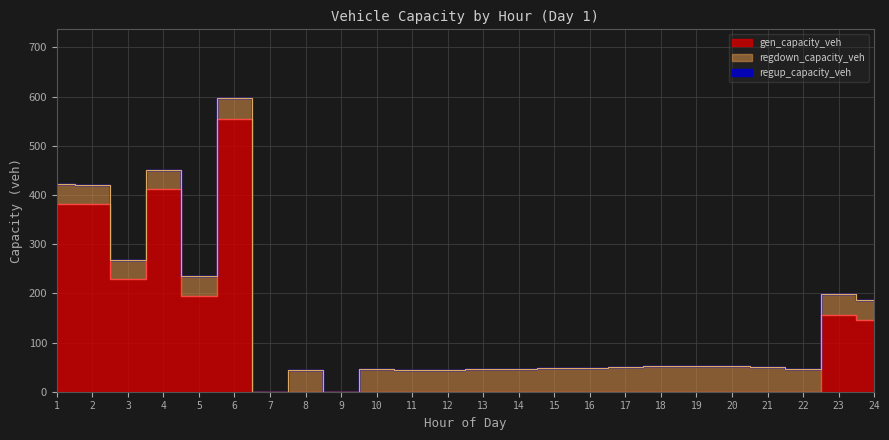

List the series in order of their peak value, lowest first.

regup_capacity_veh, regdown_capacity_veh, gen_capacity_veh